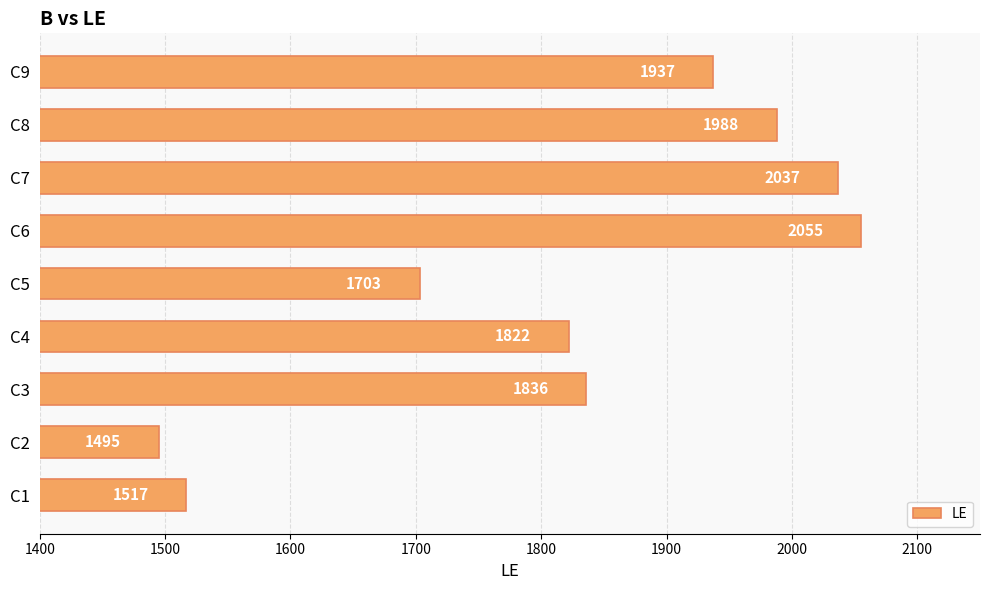

Which category has the lowest value across all series?

C2